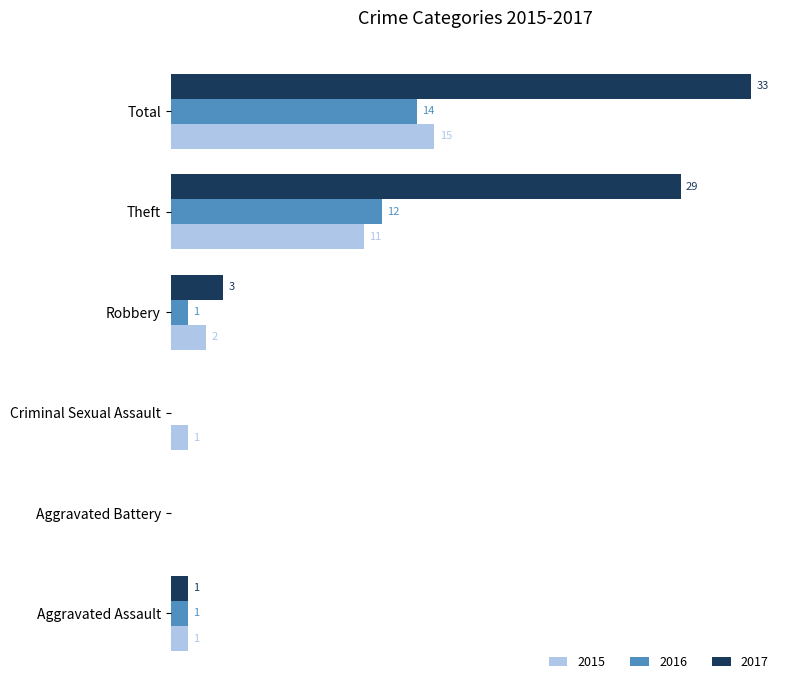

Where is 2017 nearest to the value 16?

Robbery